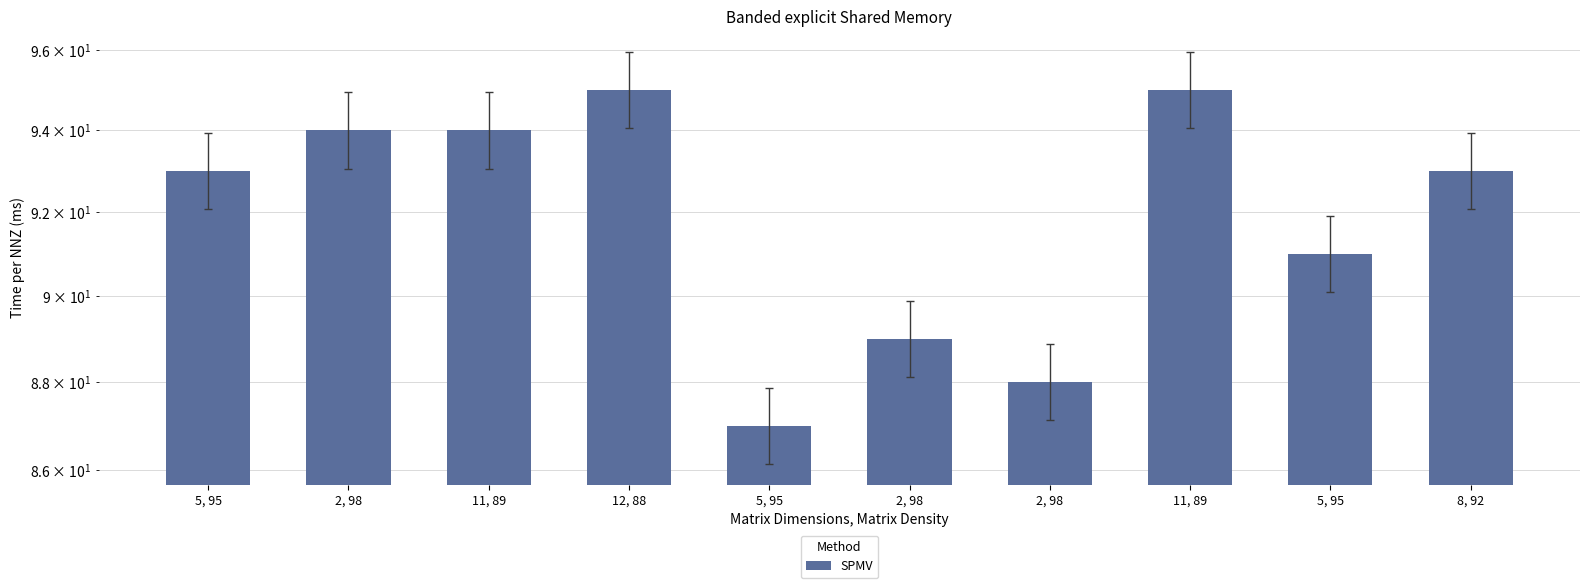

What is the greatest value displayed?

95